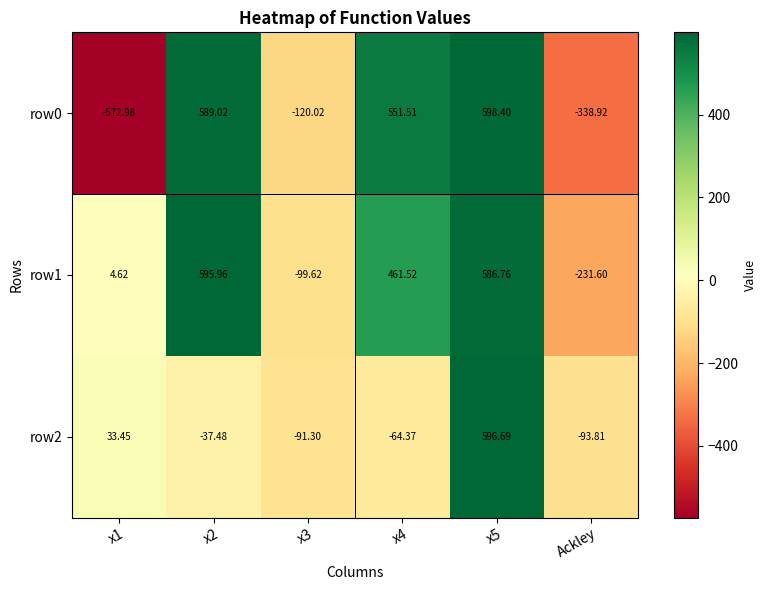

Is the value of row0 at x5 greater than the value of row2 at x2?

Yes